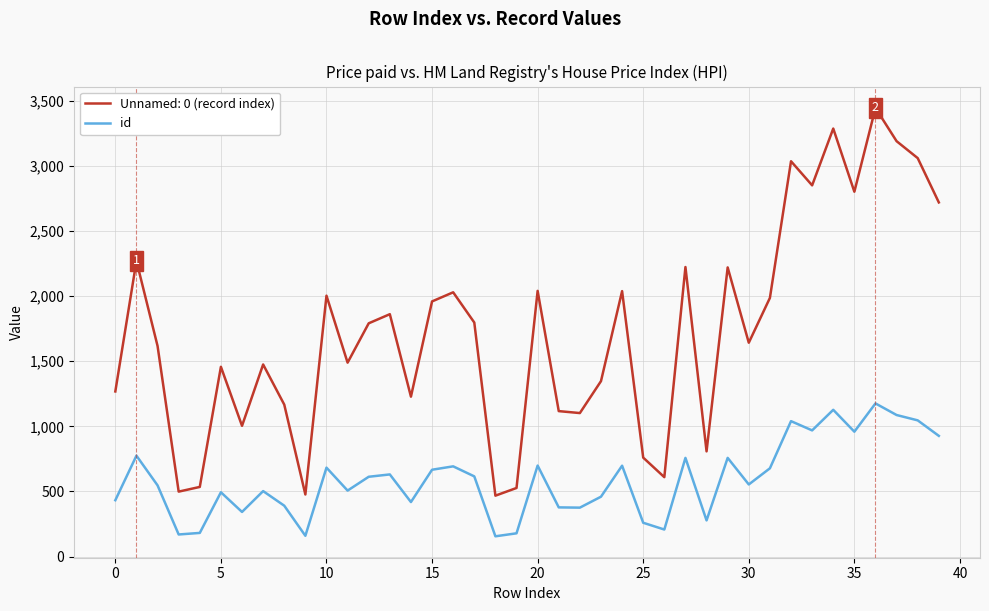

True or false: Unnamed: 0 (record index) and id intersect in this chart.

False